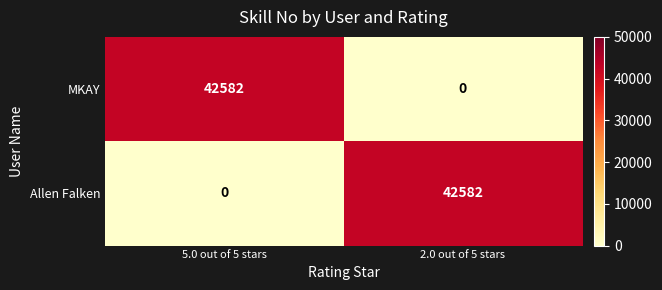

True or false: MKAY has a value of 42582 at 5.0 out of 5 stars.

True